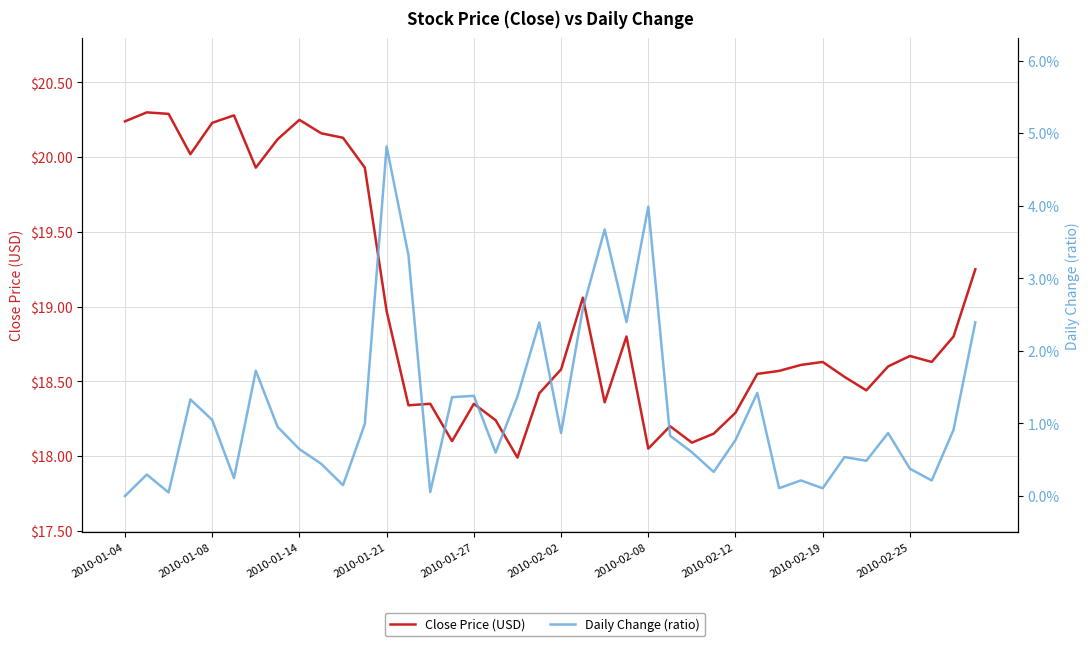

How many lines are shown in the chart?

2